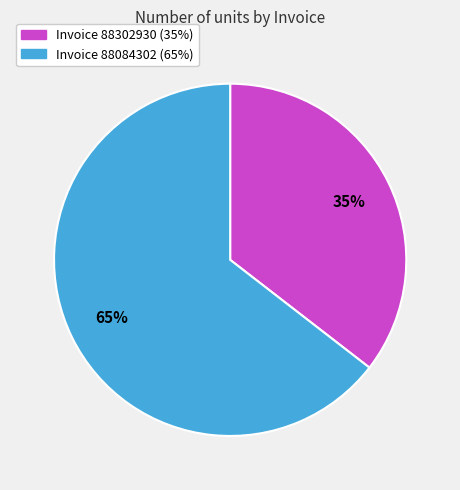

Does any single category account for the majority?

Yes